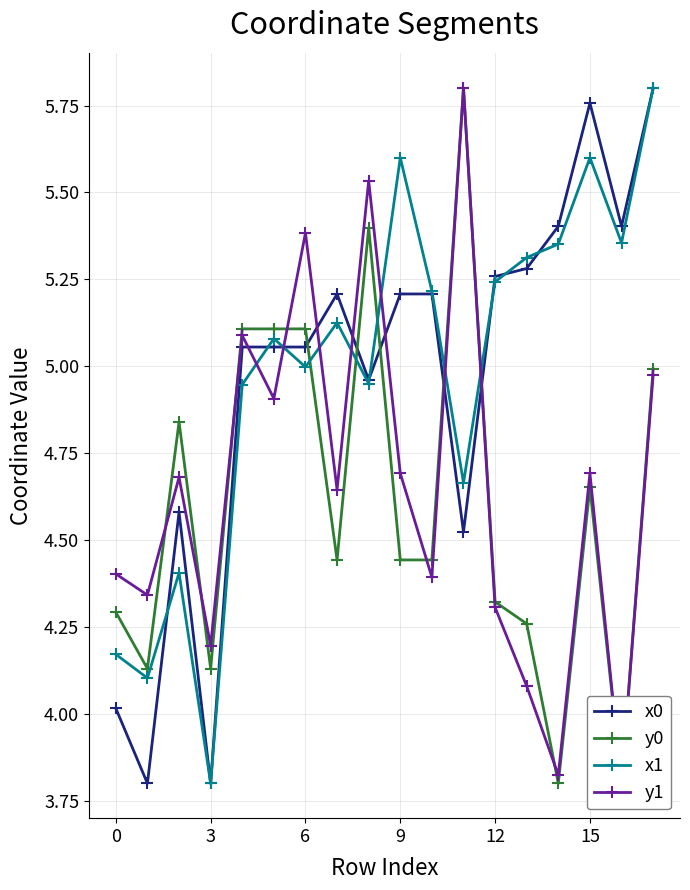

What is the value of the y0 point at the 4th from the left?

4.1